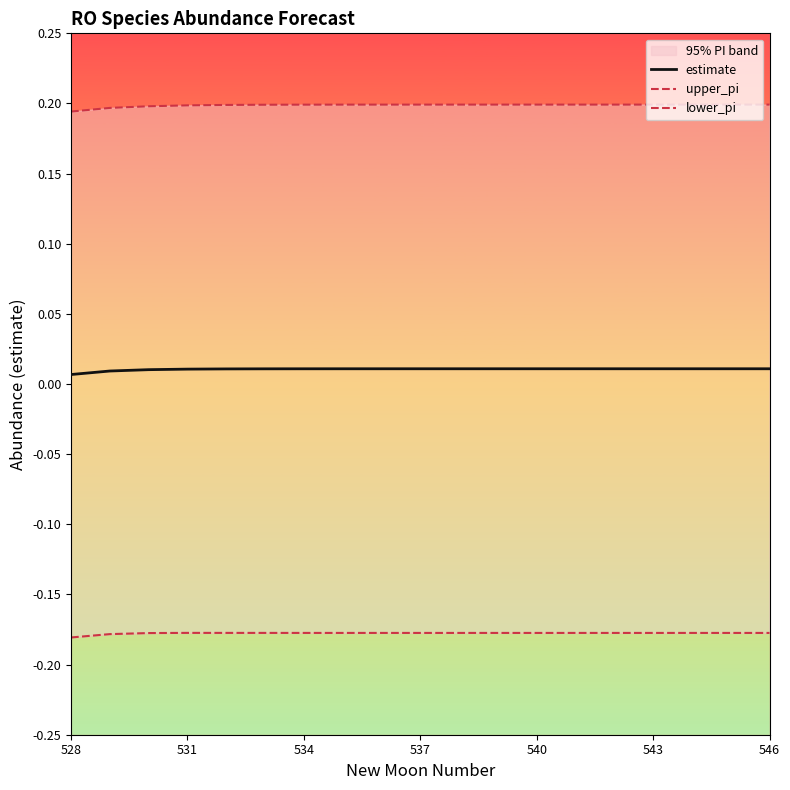

True or false: upper_pi and lower_pi cross at least once.

False